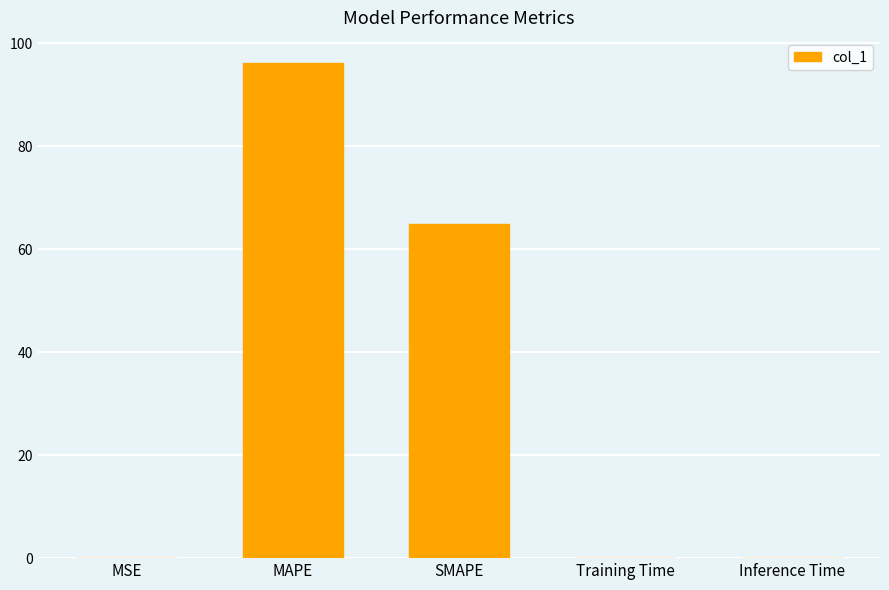

Which label corresponds to the largest value in the chart?

MAPE